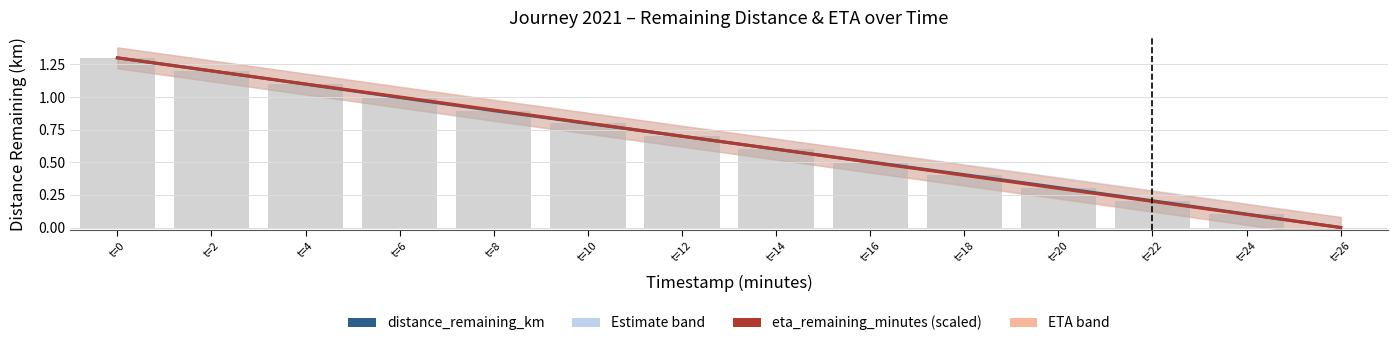

Reading left to right, extract all data points from this chart.

distance_remaining_km: t=0=1.3	t=2=1.2	t=4=1.1	t=6=1.0	t=8=0.9	t=10=0.8	t=12=0.7	t=14=0.6	t=16=0.5	t=18=0.4	t=20=0.3	t=22=0.2	t=24=0.1	t=26=0.0
eta_remaining_minutes (scaled): t=0=1.3	t=2=1.2	t=4=1.1	t=6=1.0	t=8=0.9	t=10=0.8	t=12=0.7	t=14=0.6	t=16=0.5	t=18=0.4	t=20=0.3	t=22=0.2	t=24=0.1	t=26=0.0